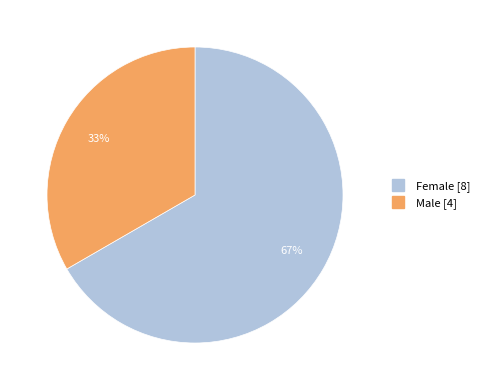

To the nearest percent, what is the average slice percentage?

50%